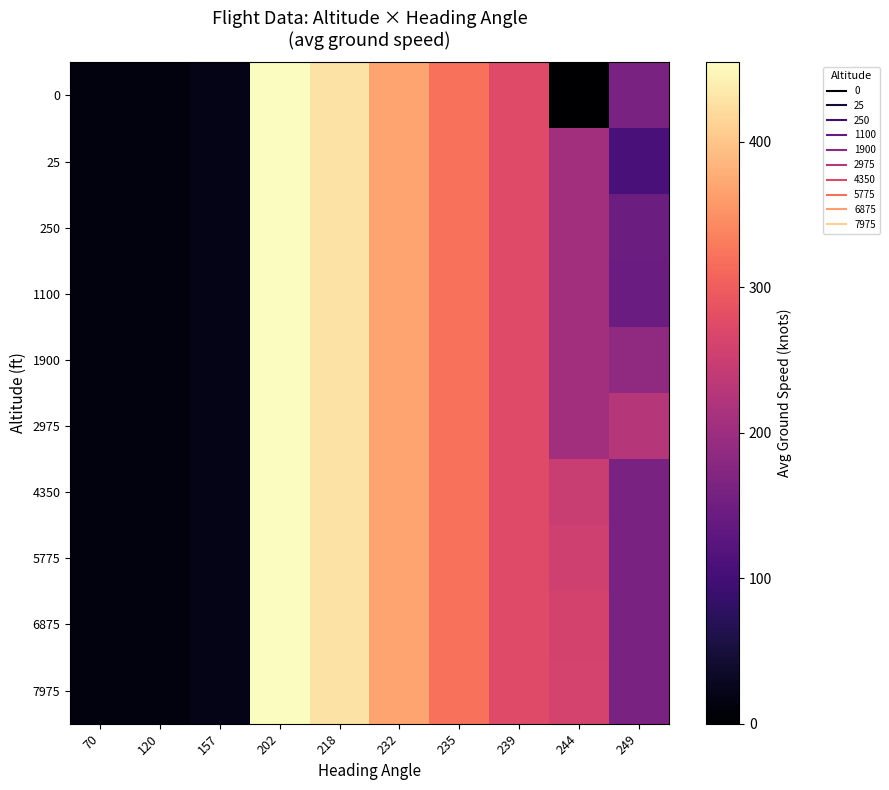

List the series in order of their peak value, lowest first.

0, 25, 250, 1100, 1900, 2975, 4350, 5775, 6875, 7975